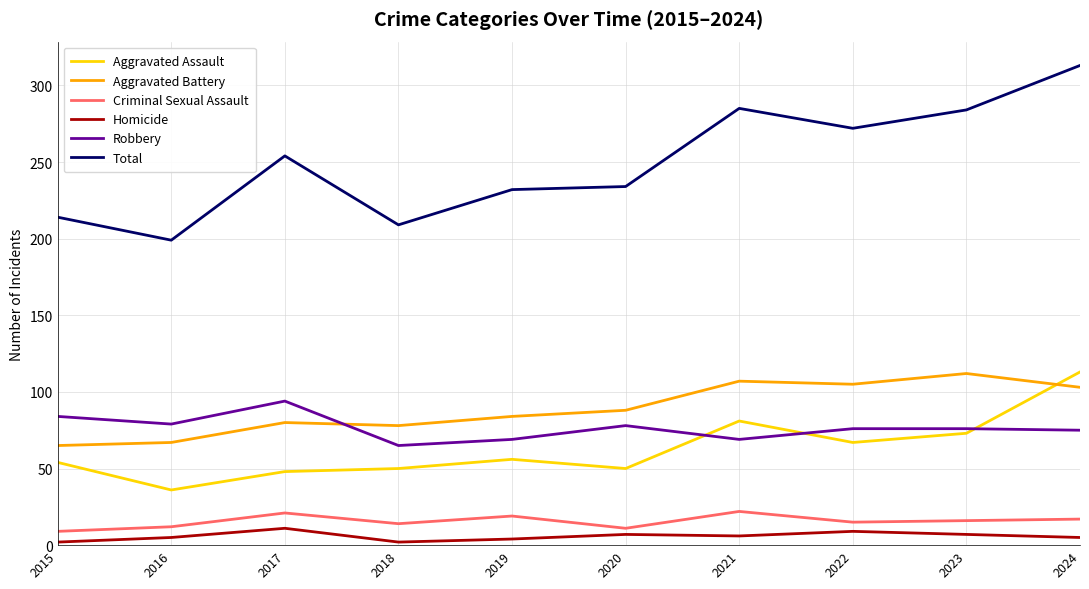

What value does the Homicide series have at 2024?

5